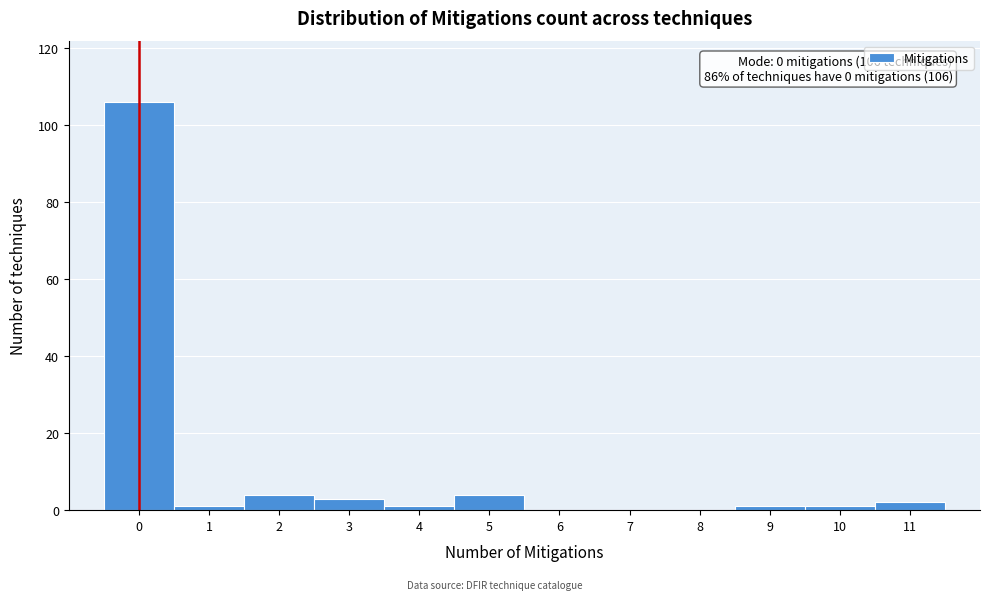

Which range on the x-axis has the tallest bar?

-0.5 to 0.5